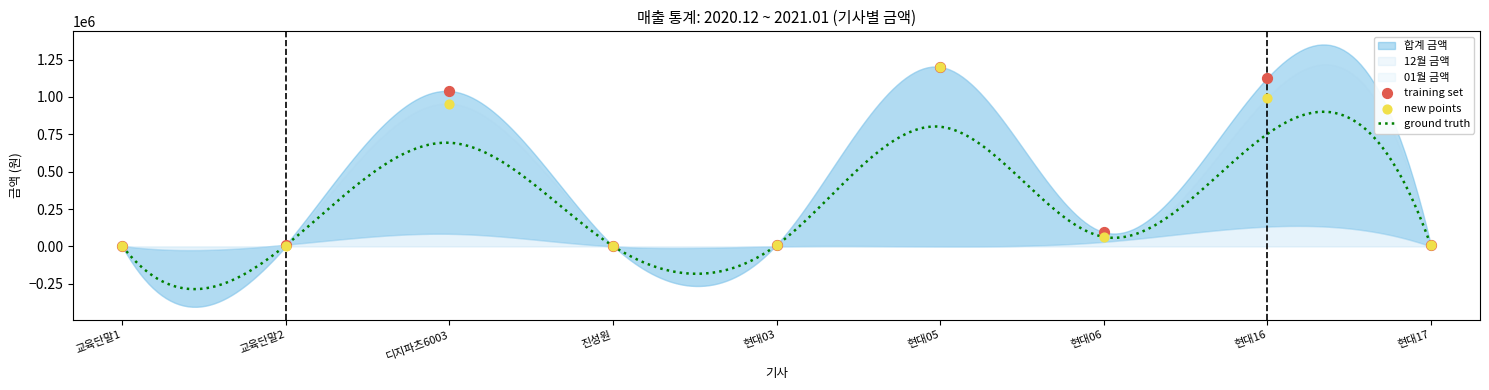

What is the maximum value for 12월 금액?

1217960.1